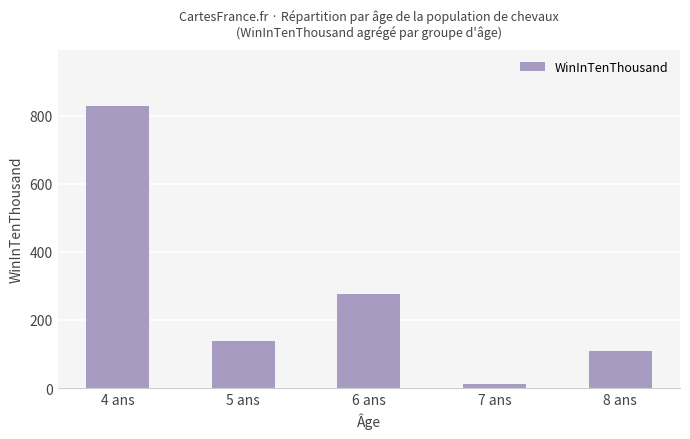

True or false: the data shows 192.7 at 6 ans.

False